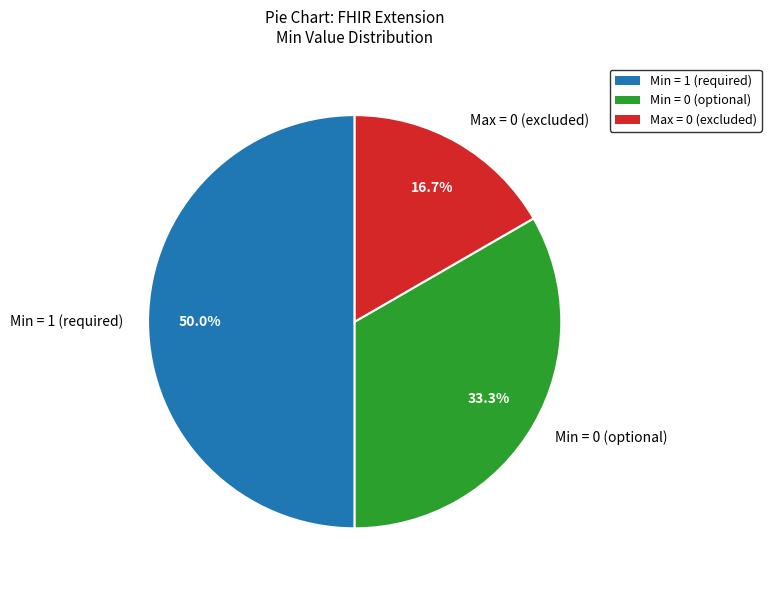

Is Max = 0 (excluded) the majority of the pie?

No